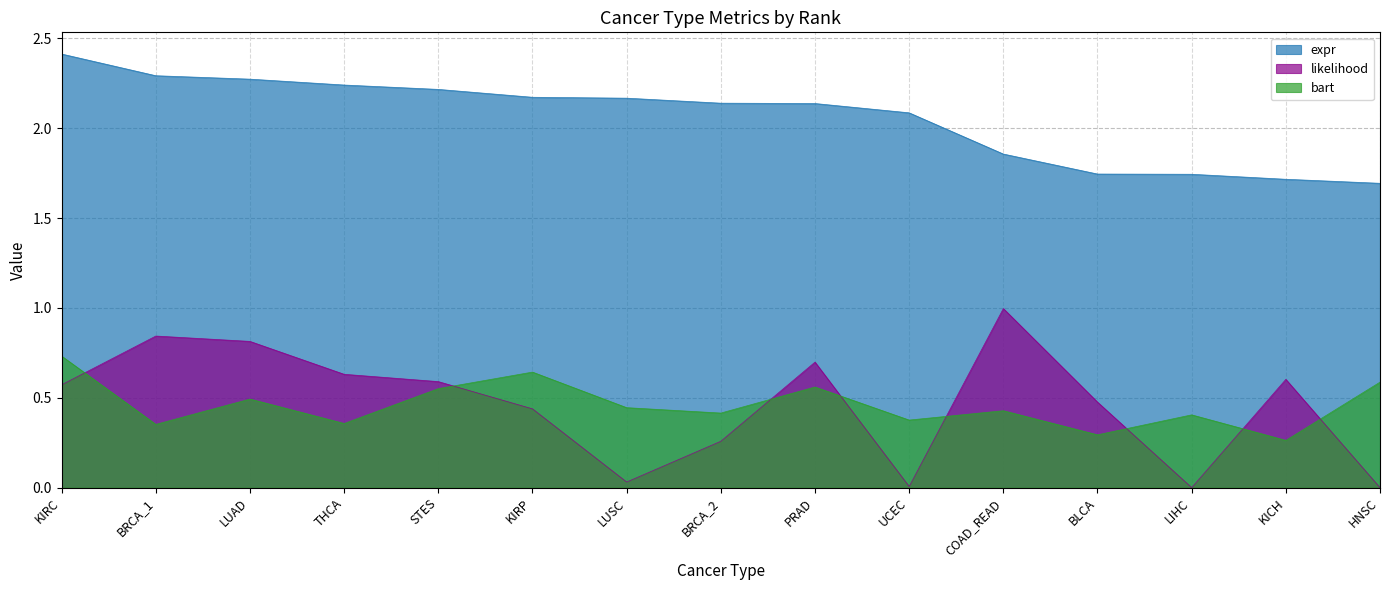

What is the value of the bart point at the 1st from the left?

0.7